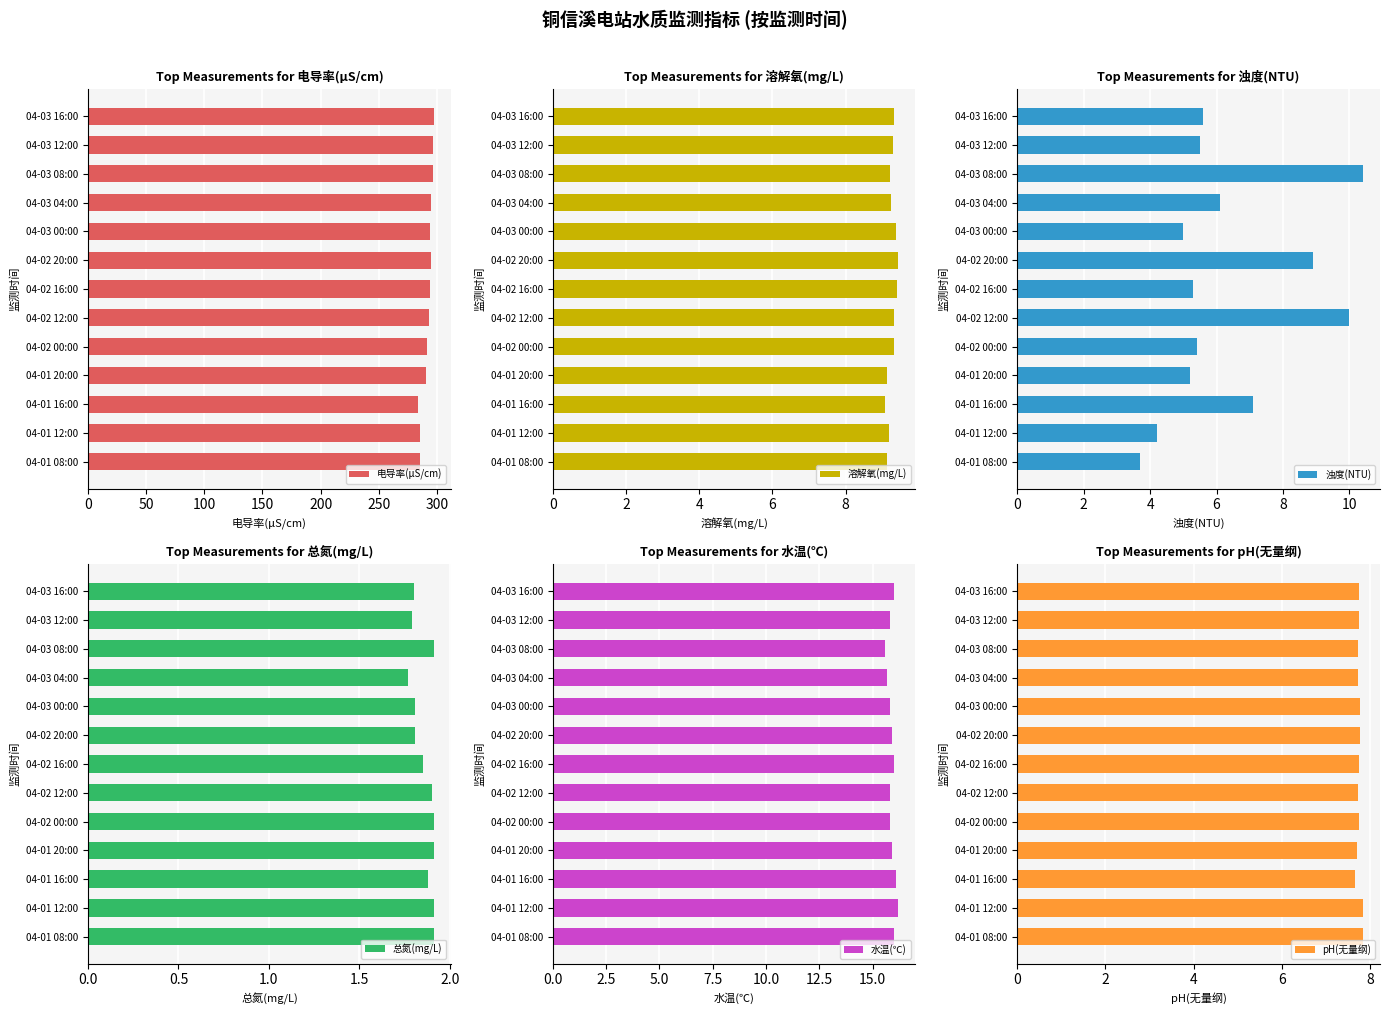

The 电导率(μS/cm) series shows 73.9 at 04-01 16:00. True or false?

False